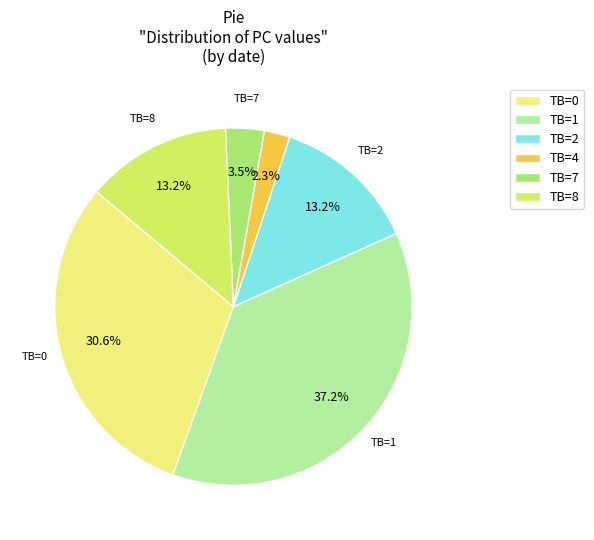

Which has a higher value, TB=8 or TB=4?

TB=8